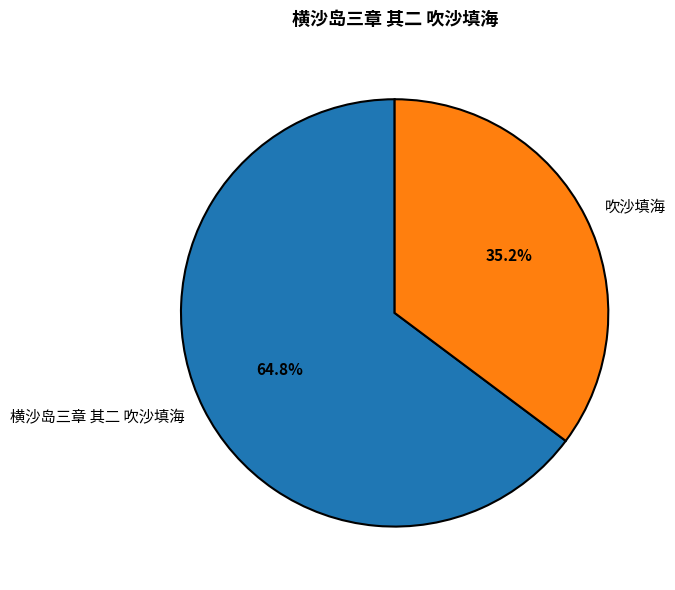

Does 吹沙填海 represent more than half of the total?

No